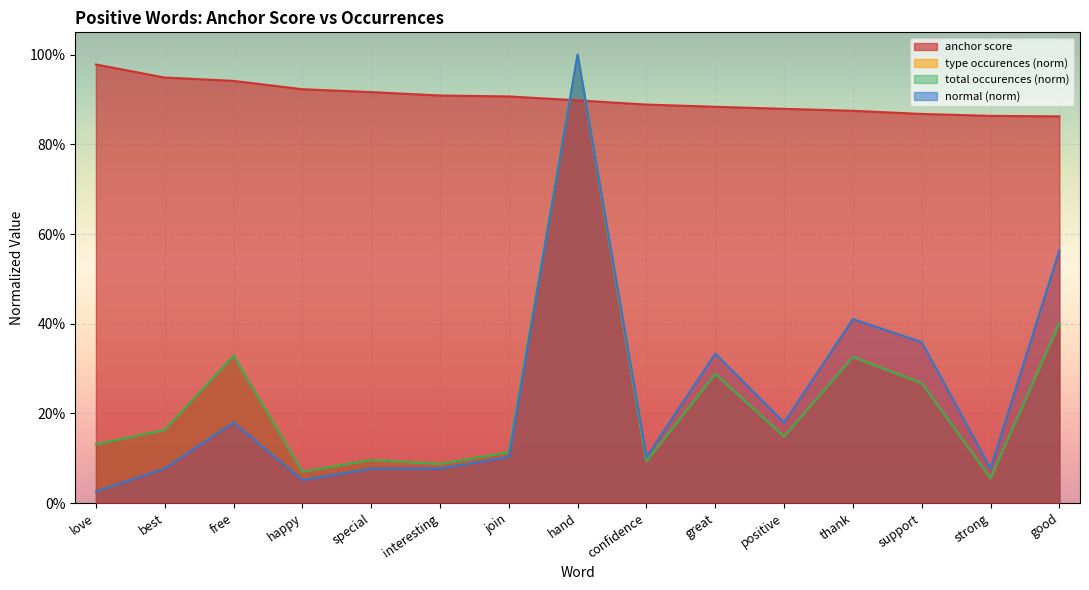

What is the minimum value for type occurences?

0.1